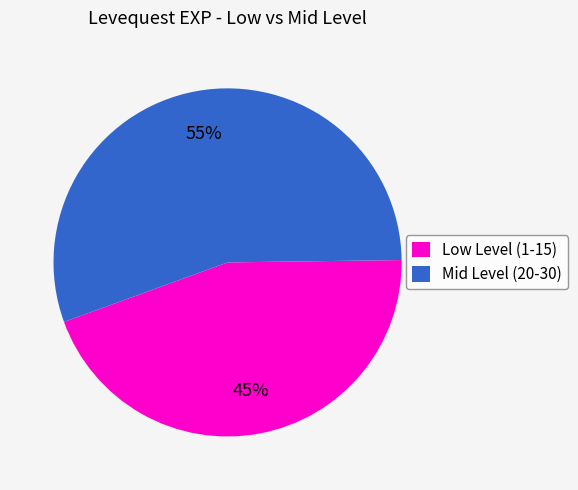

How many slices are in this pie chart?

2